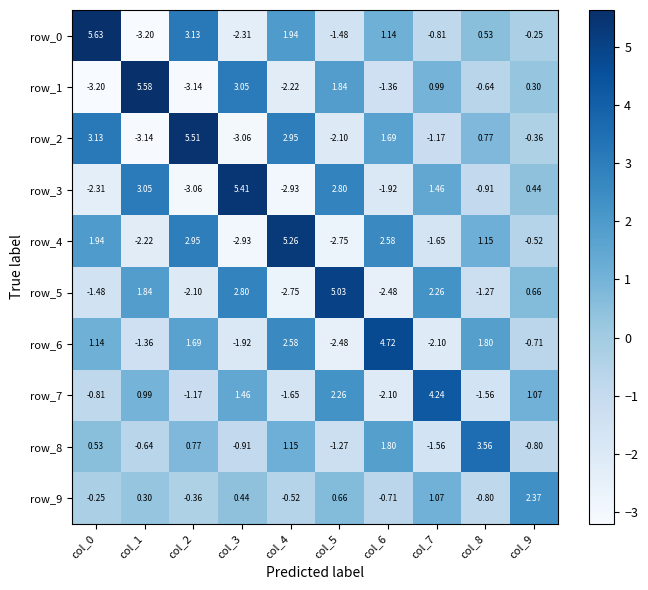

Which series has the widest spread of values?

row_0